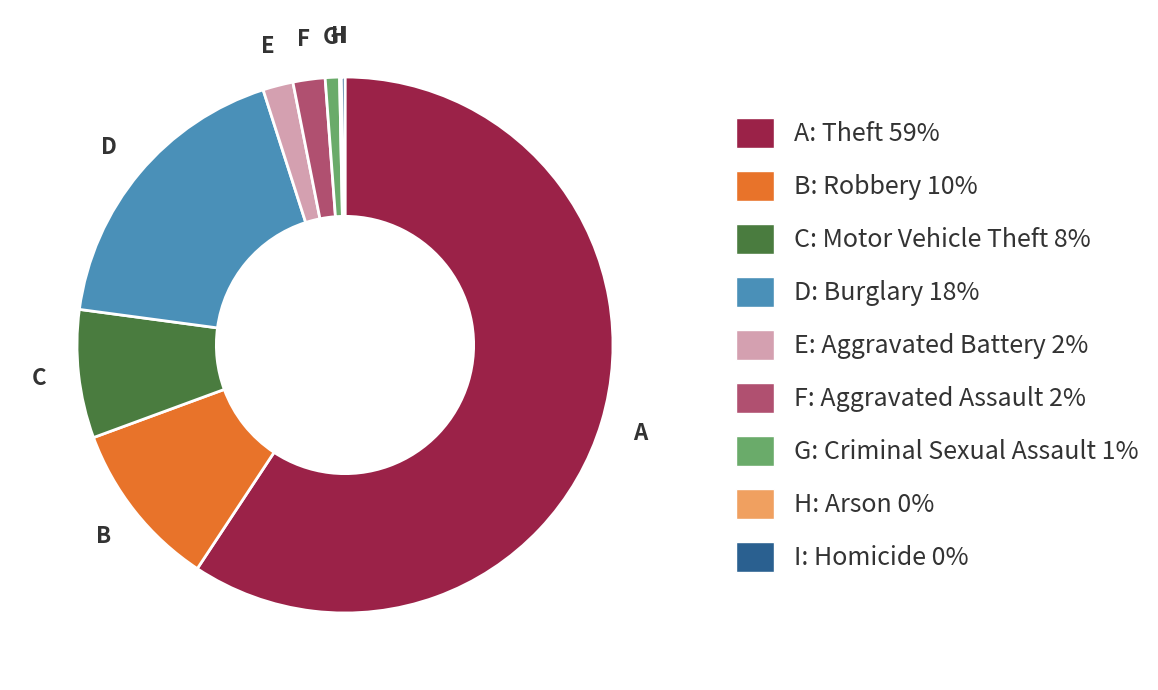

Is there a majority slice in this chart?

Yes